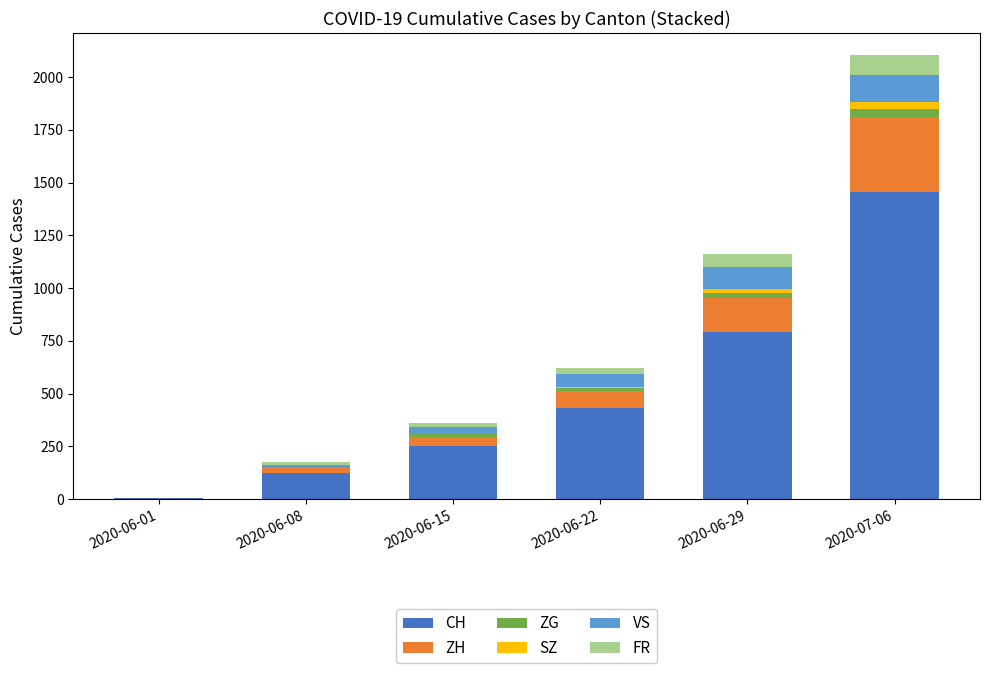

What is the highest value of the CH series?

1456